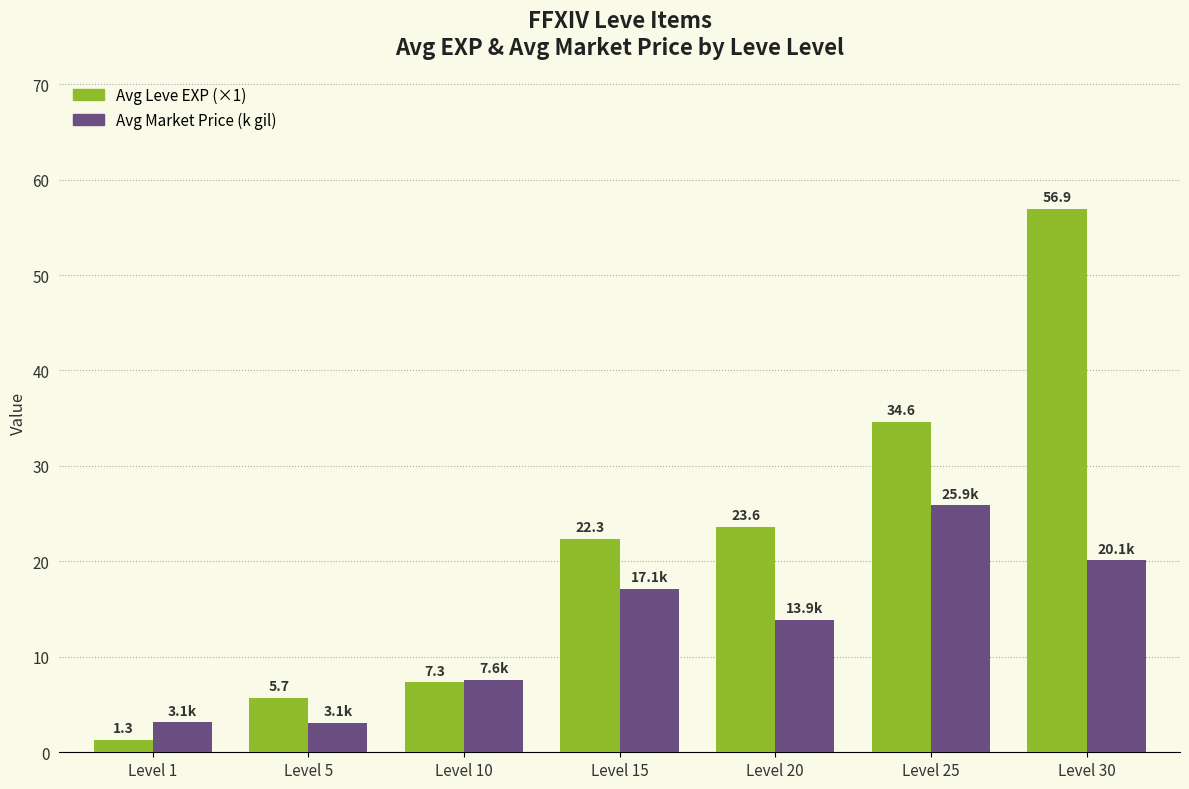

Which series has the largest range (max minus min)?

Avg Leve EXP (×1)